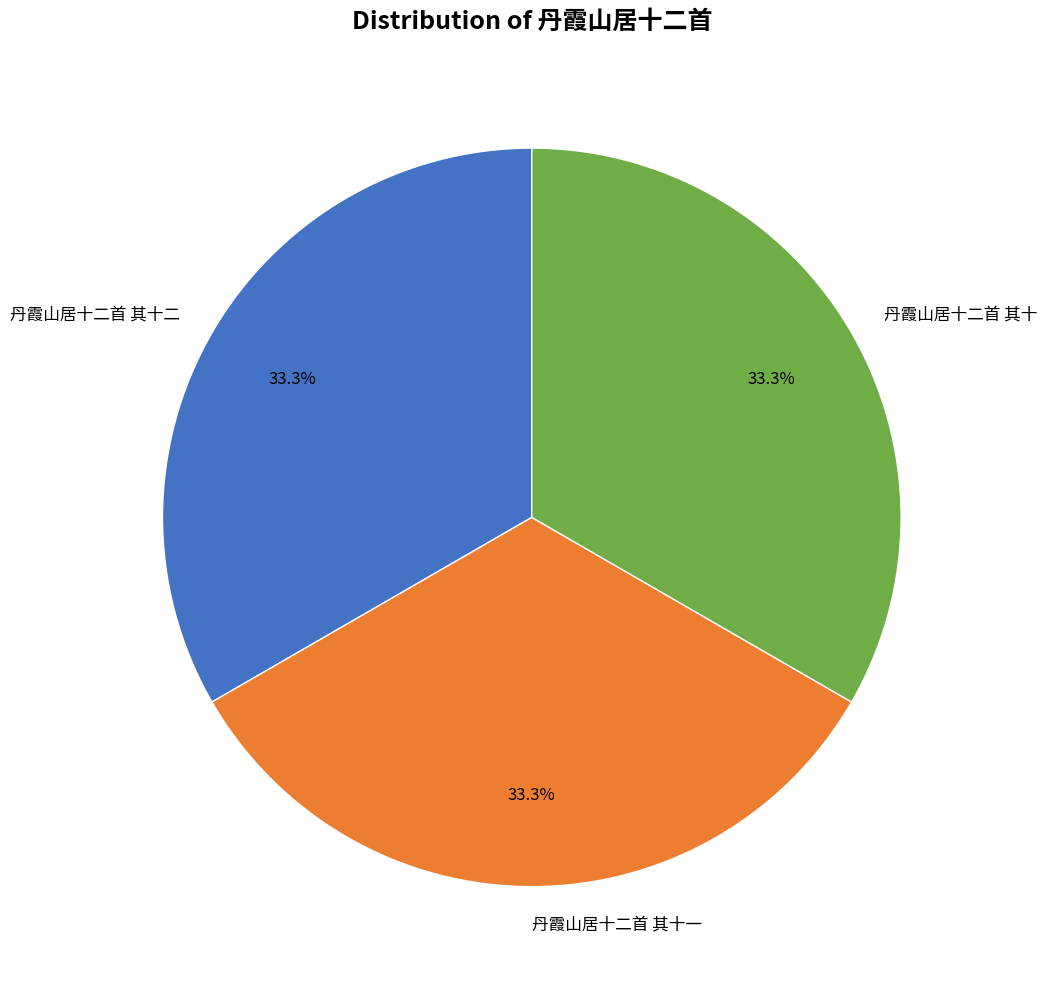

What percentage do 丹霞山居十二首 其十二 and 丹霞山居十二首 其十 together represent?

66.7%